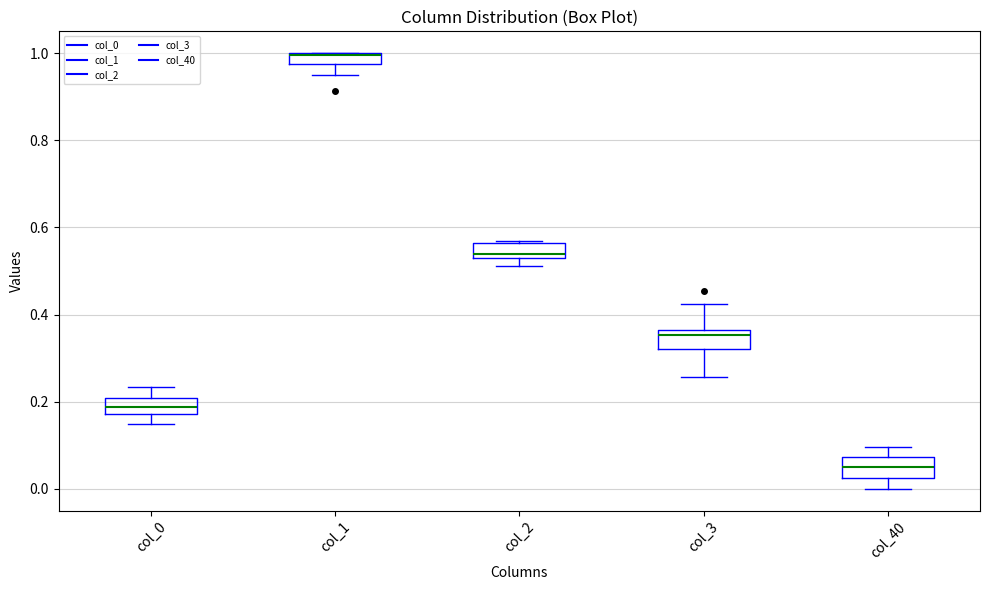

Where does the median line of the box for col_2 sit on the y-axis? The values are not printed on the chart, so give them approximately, as read against the axis.

0.54